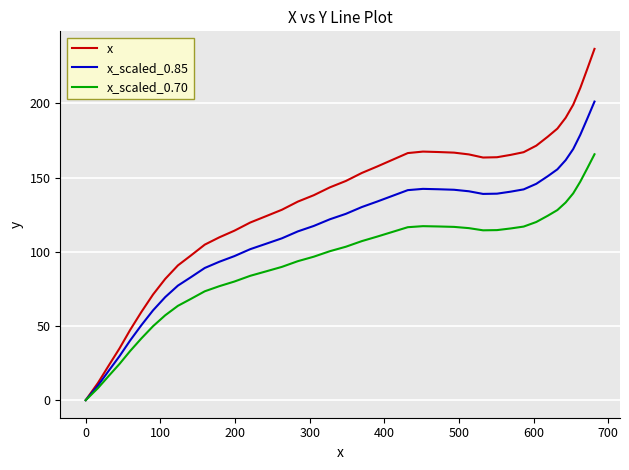

Rank the series by their average value, from highest to lowest.

x, x_scaled_0.85, x_scaled_0.70